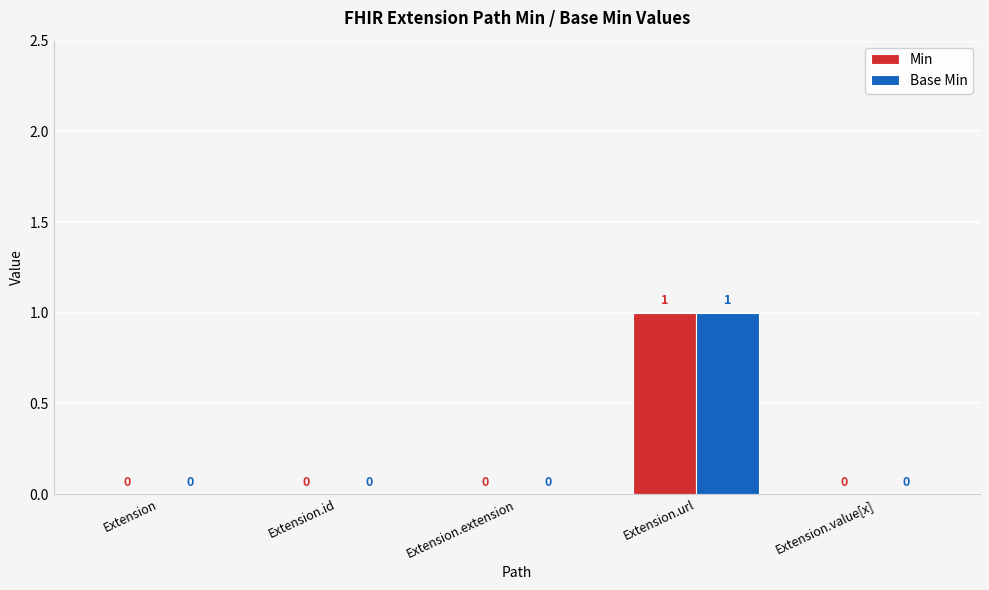

What is the difference between the Base Min values at Extension and Extension.url?

1